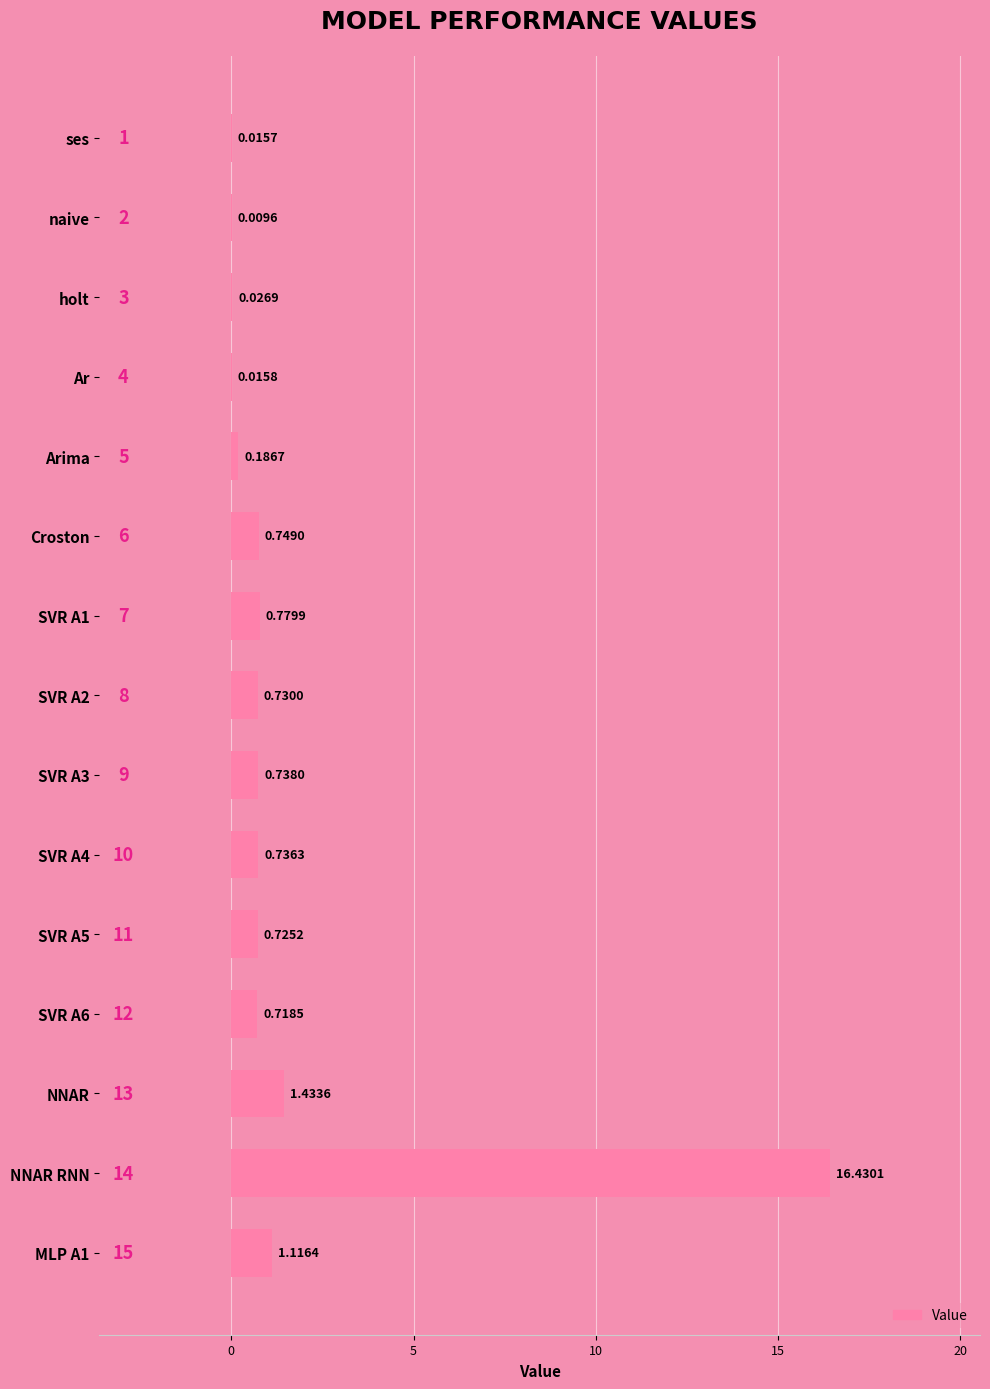

Which has a higher value, naive or SVR A4?

SVR A4